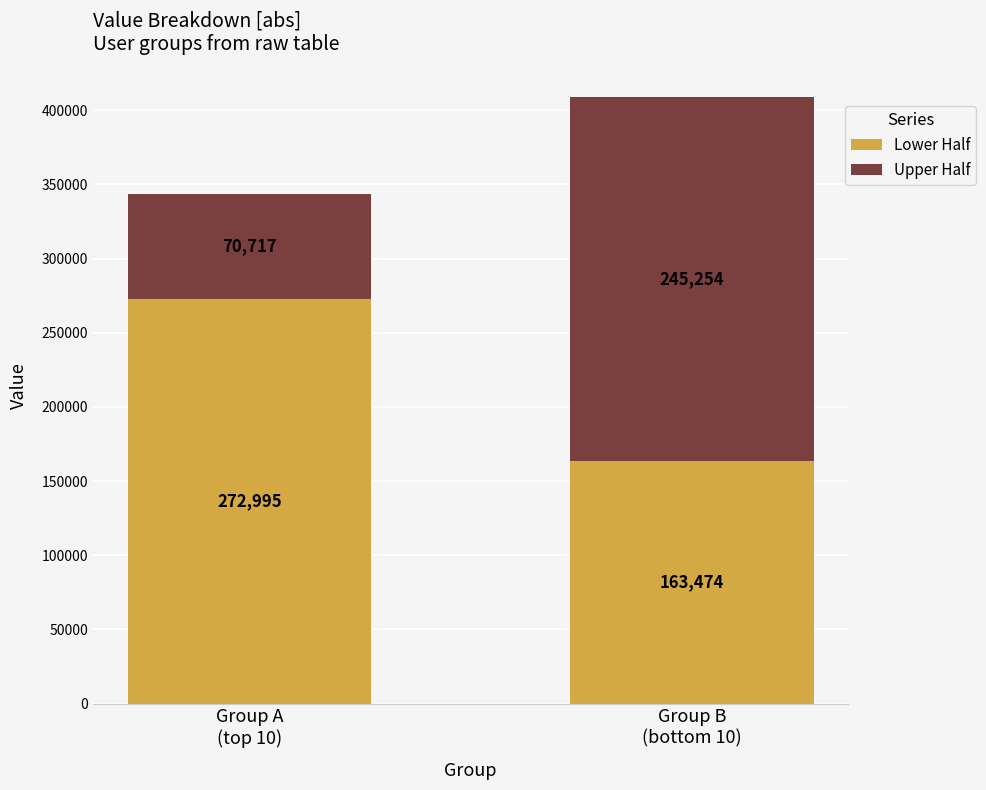

What is the value of the Lower Half bar at the 2nd from the left?

163474